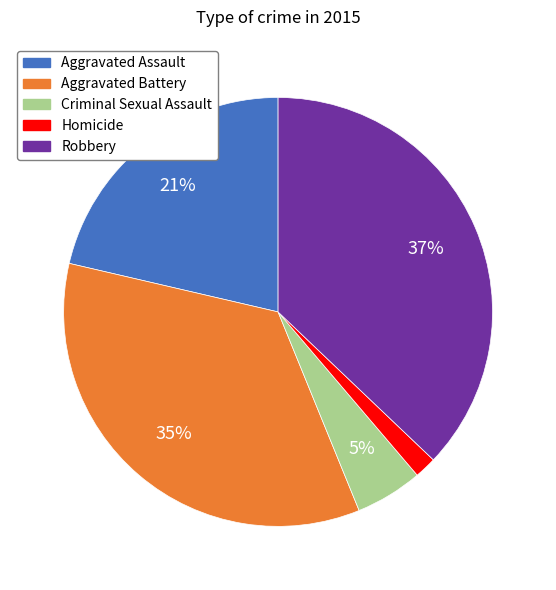

Is Homicide the majority of the pie?

No